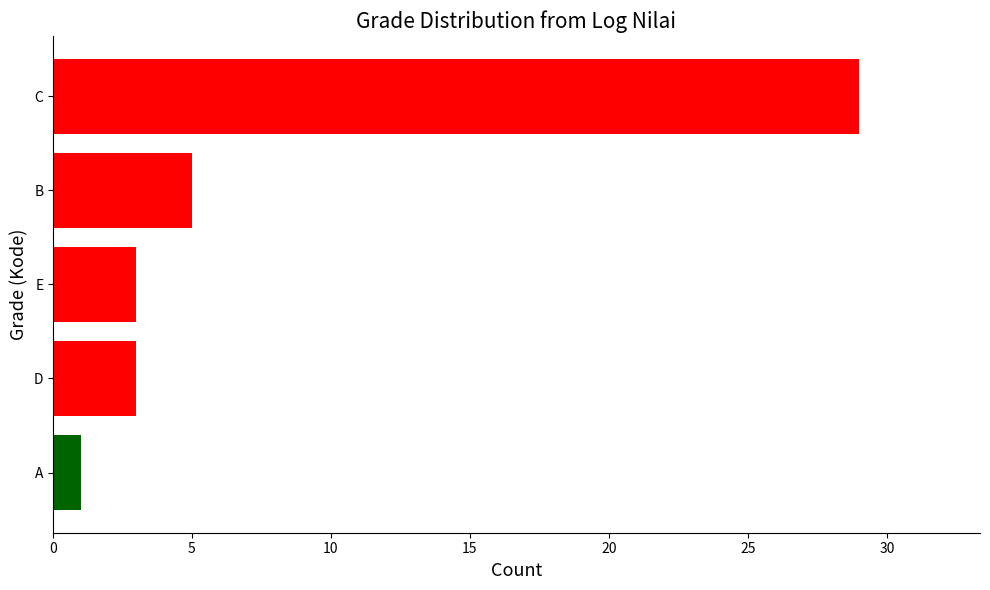

What is the difference between the second highest and minimum values?

4